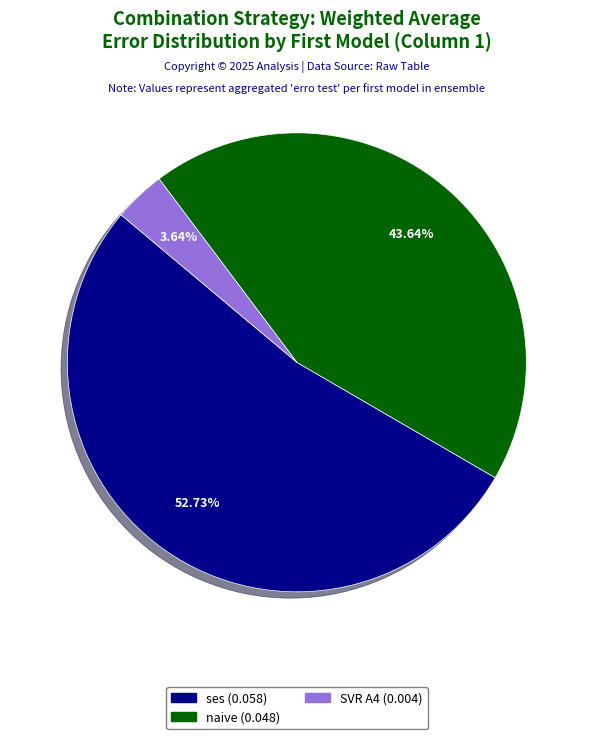

Is there a majority slice in this chart?

Yes